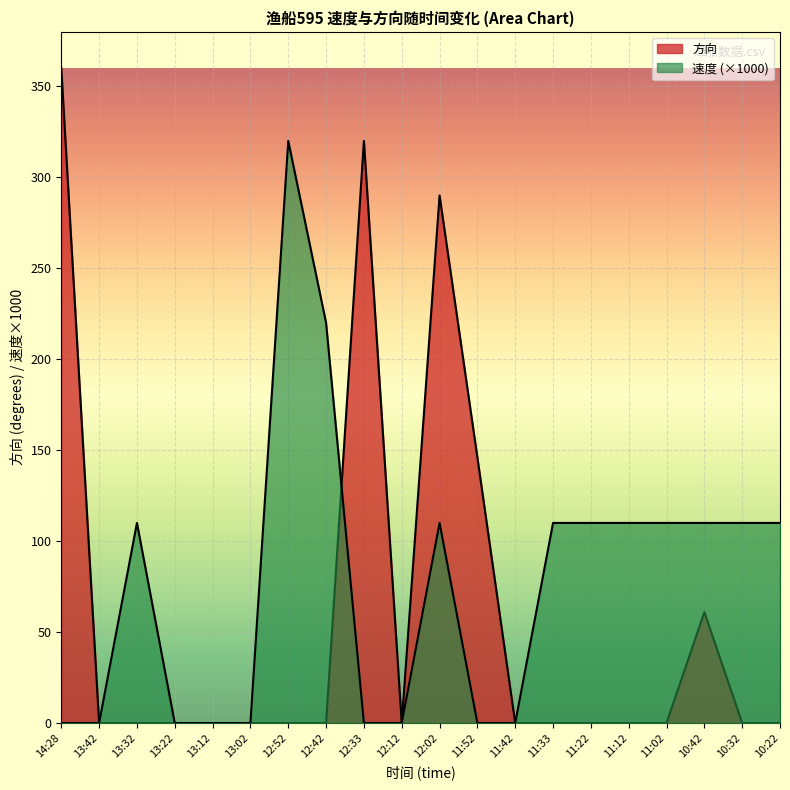

Rank the series at 11:52 from highest to lowest value.

方向, 速度